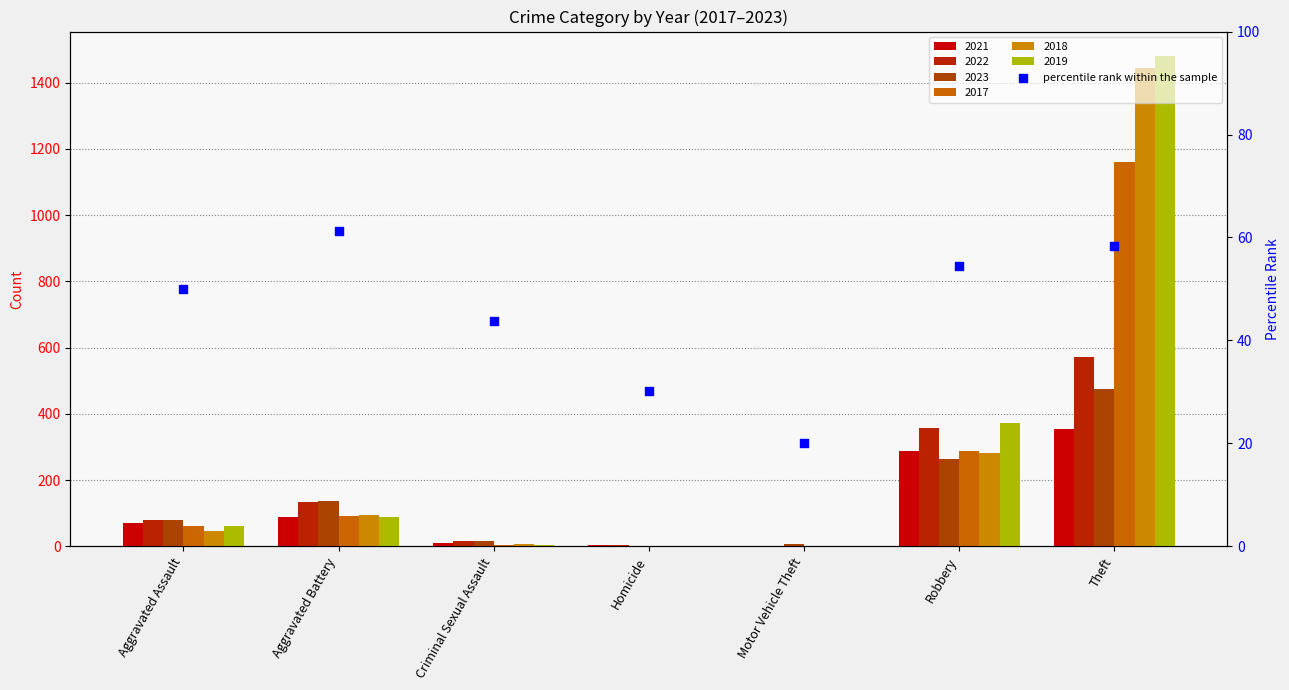

What is the change in value from Aggravated Battery to Motor Vehicle Theft?

-41.2